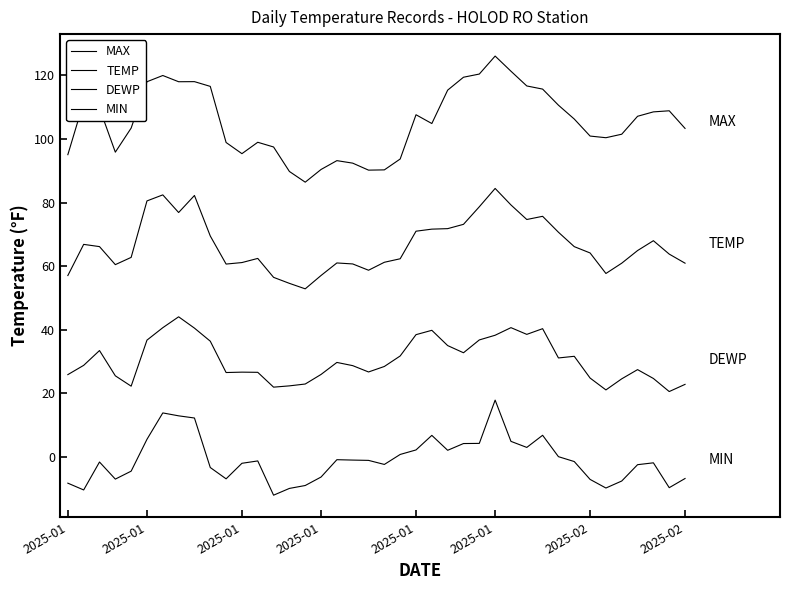

How many values in the DEWP series are below 28?

18